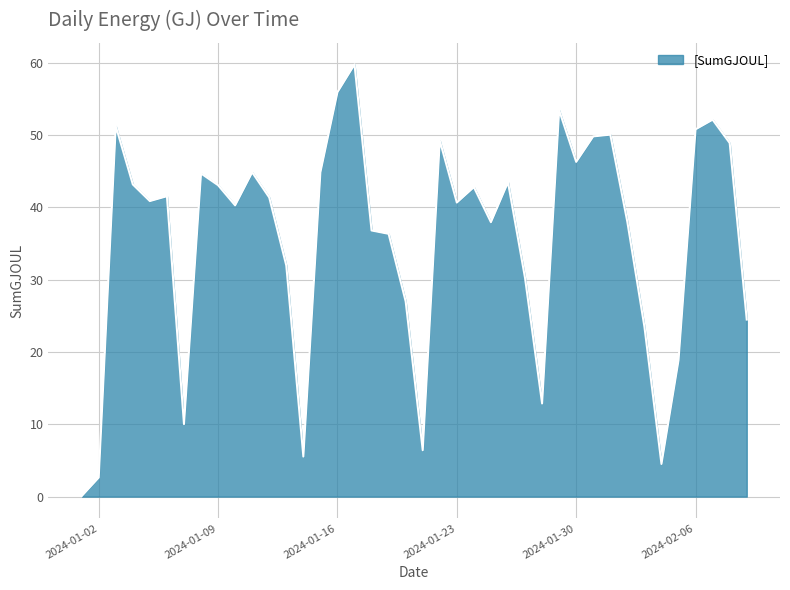

What is the greatest value displayed?

59.8